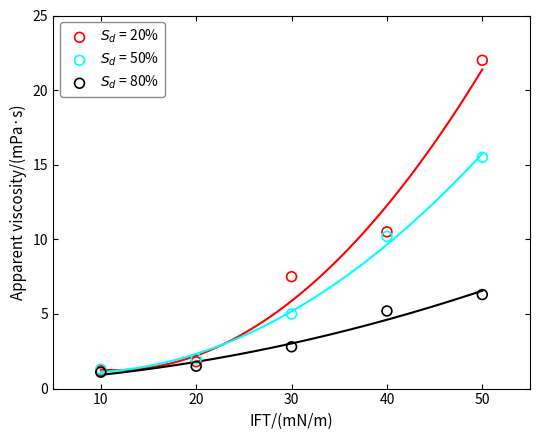

Across all series, what Y value is closest to 11?

10.5